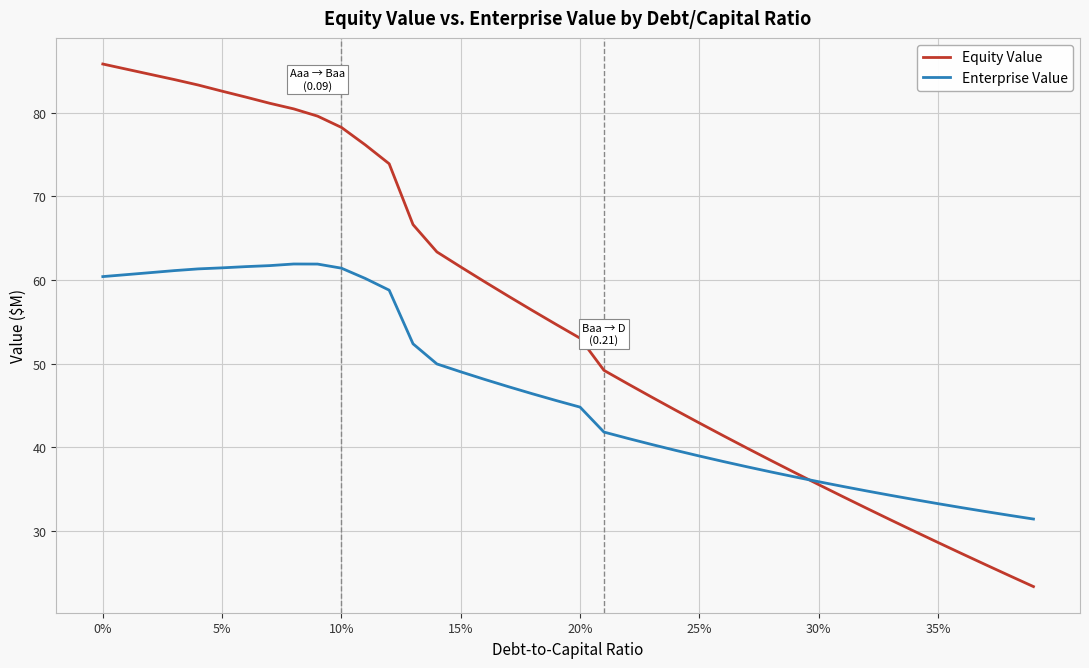

List the series in order of their overall mean, lowest first.

Enterprise Value, Equity Value